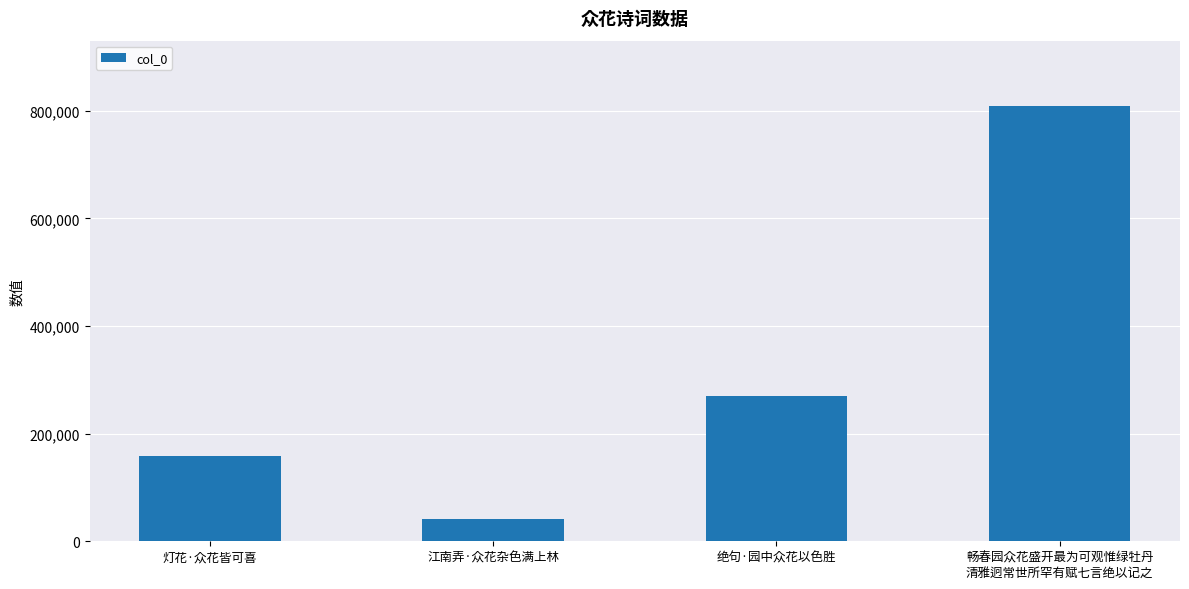

What position from the right is 江南弄·众花杂色满上林?

3